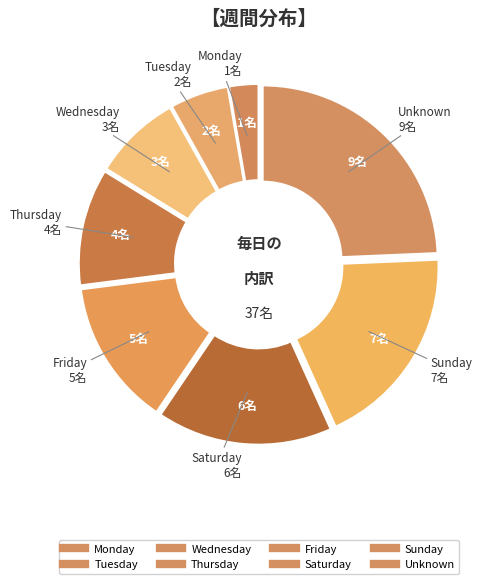

How much of the chart is everything except Sunday?

81.1%